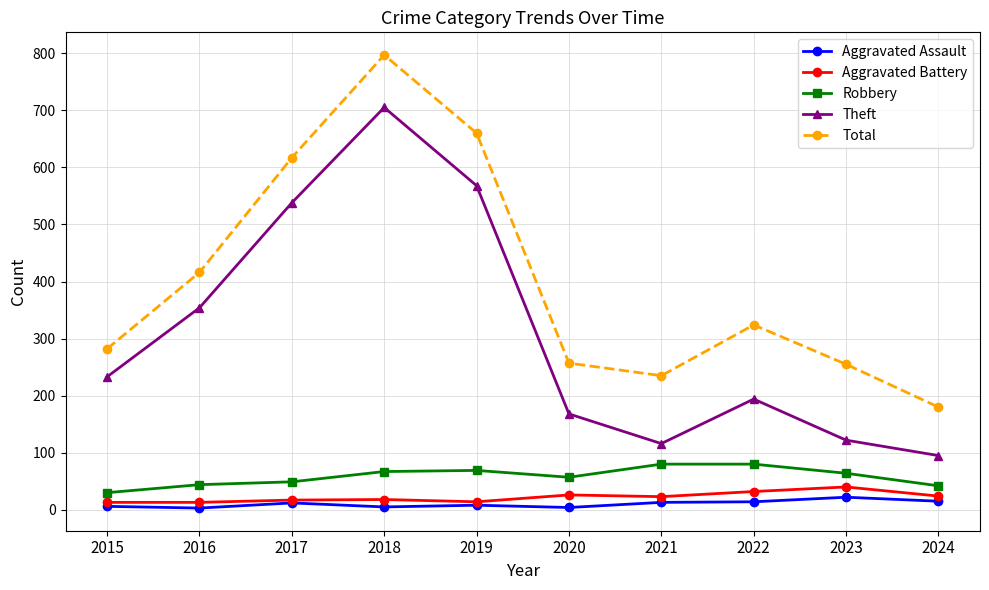

Where is the first local maximum for Aggravated Assault?

2017